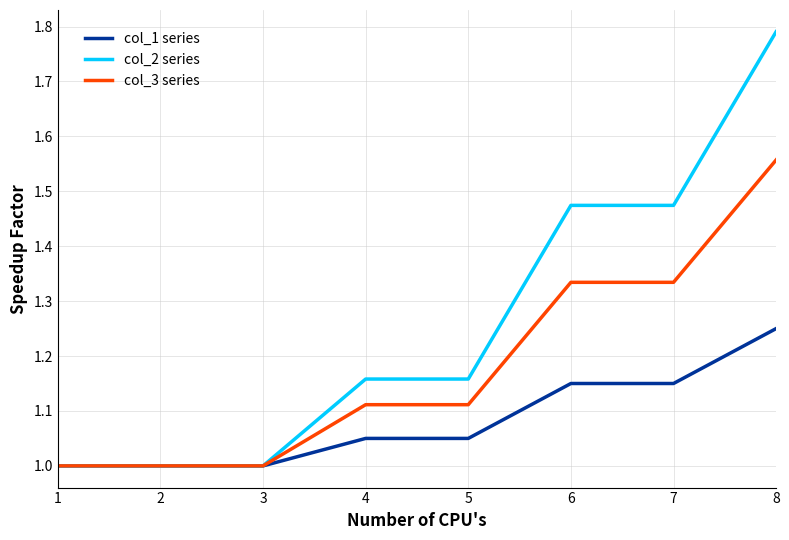

What are all the series names shown in the legend?

col_1 series, col_2 series, col_3 series